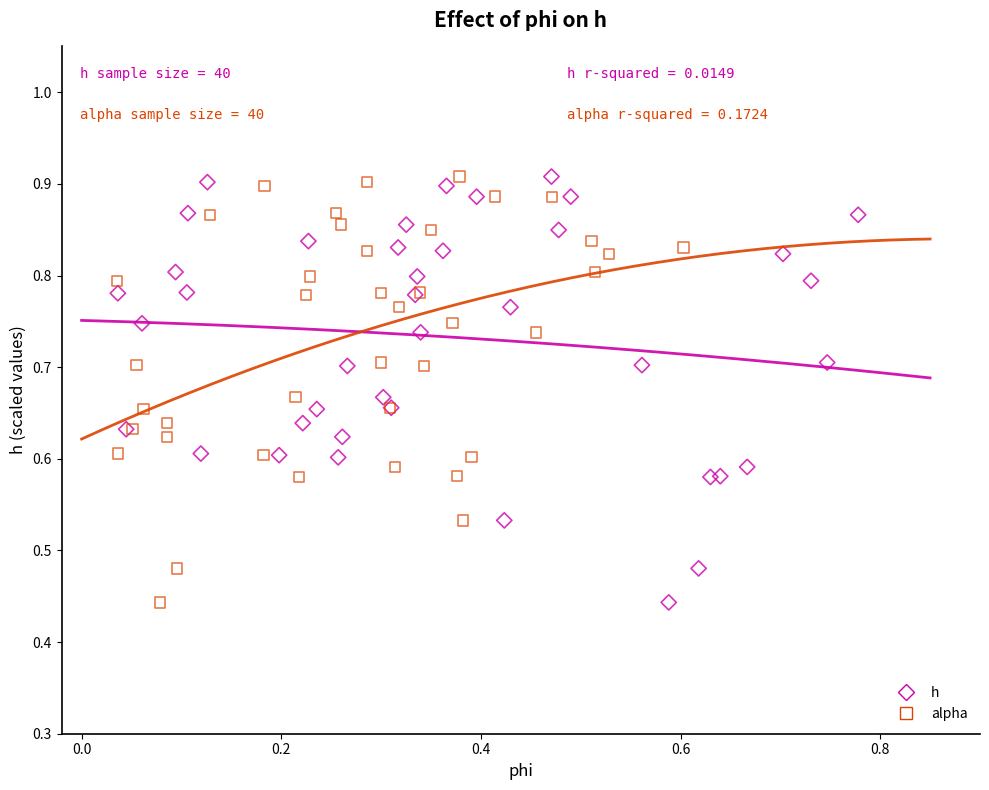

What are all the series names shown in the legend?

h, alpha